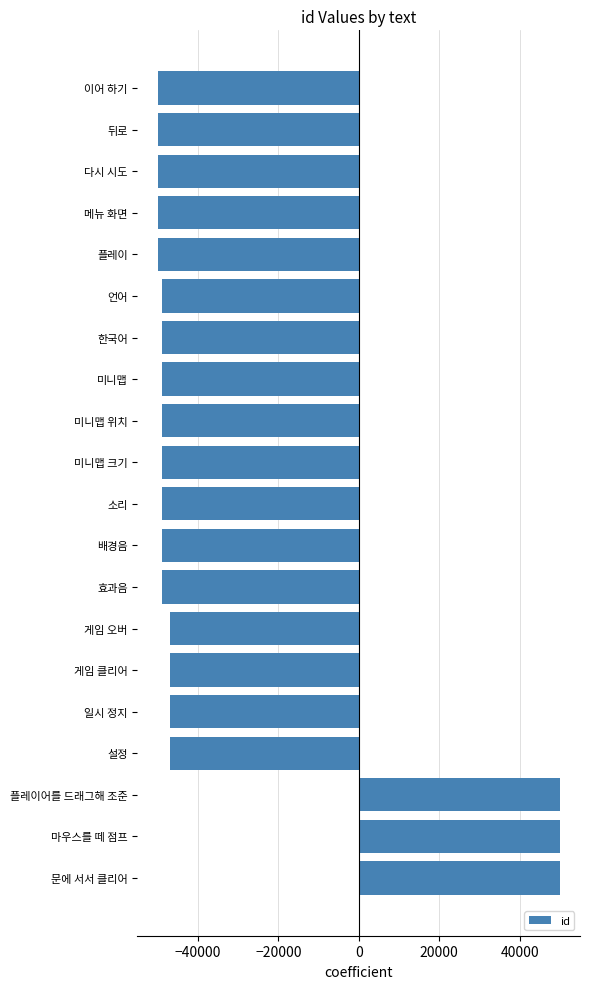

The chart shows a value of -22354 at 미니맵 크기. True or false?

False